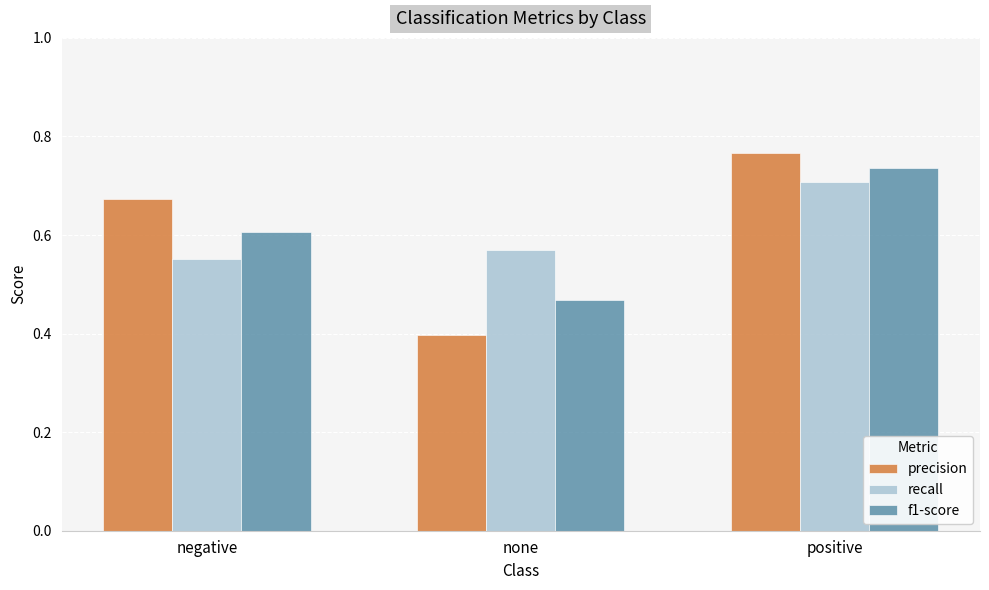

What is the label of the 1st bar from the right?

positive